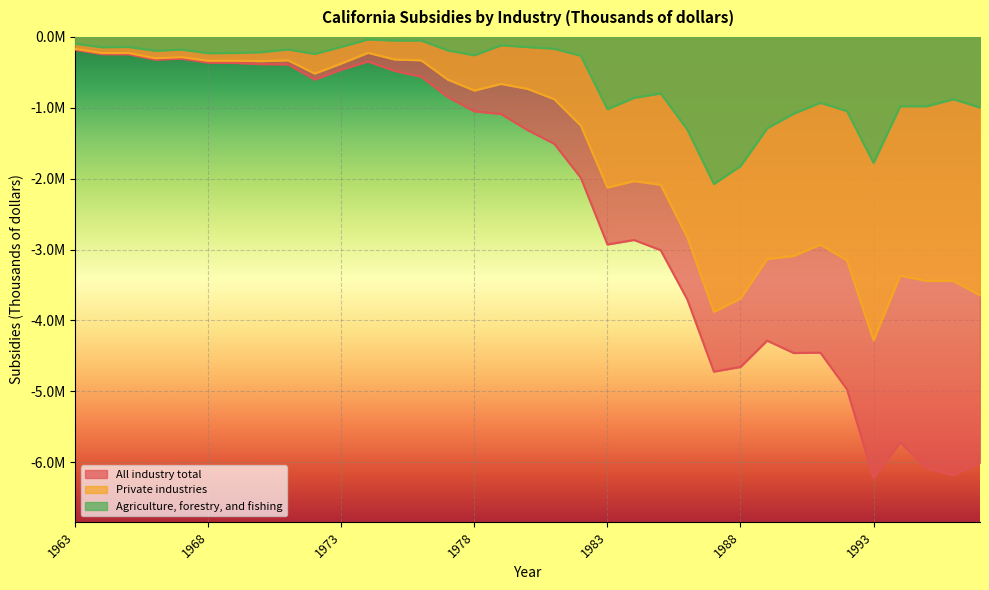

What are all the series names shown in the legend?

All industry total, Private industries, Agriculture, forestry, and fishing